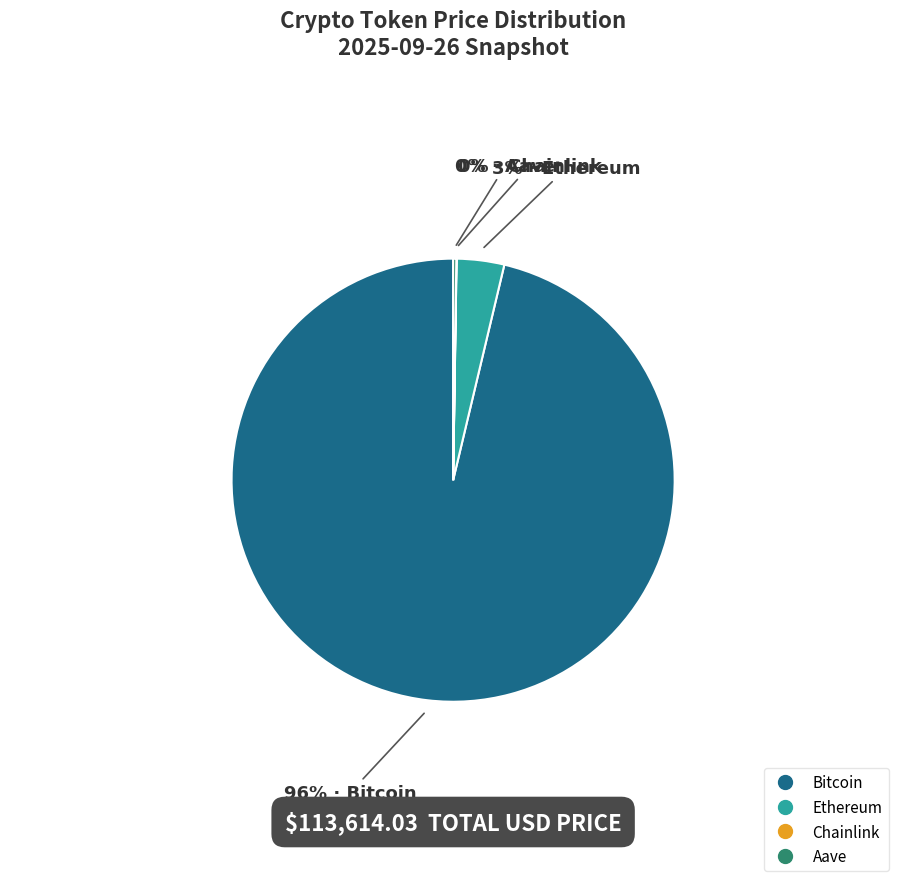

The Ethereum slice represents 3% of the pie. True or false?

True